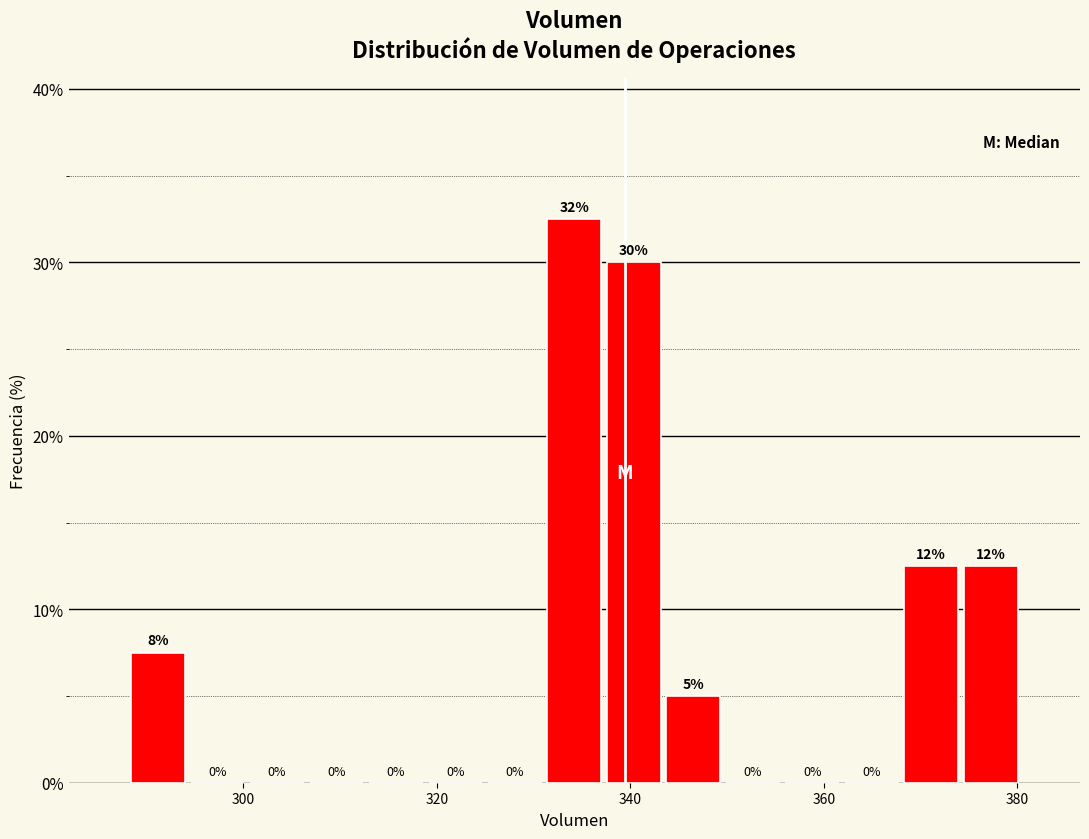

Read against the x-axis, roughly where is the centre of the tallest bar?

334